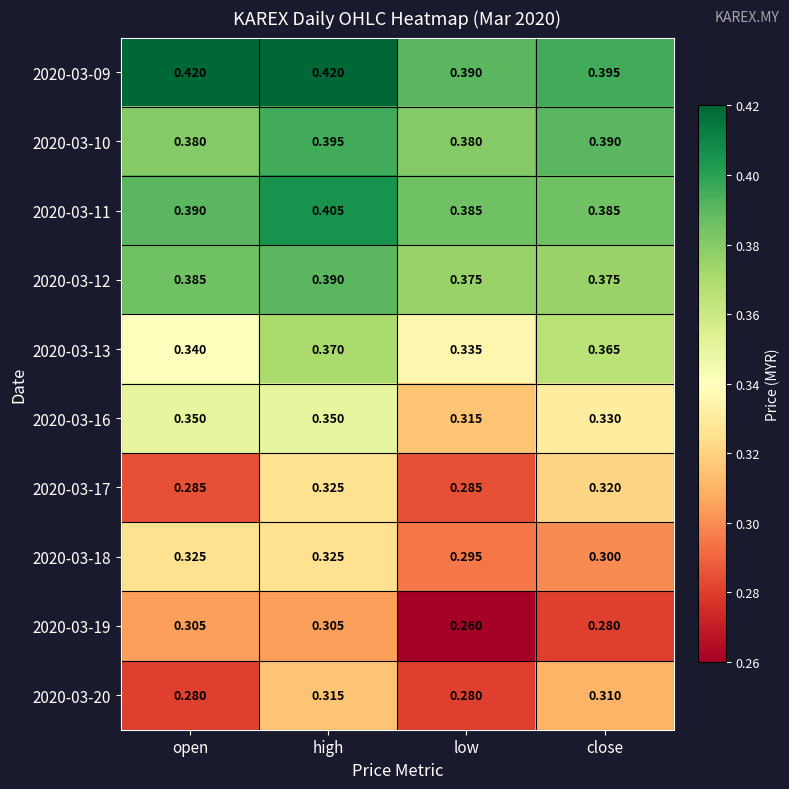

How many categories are shown in the chart?

4